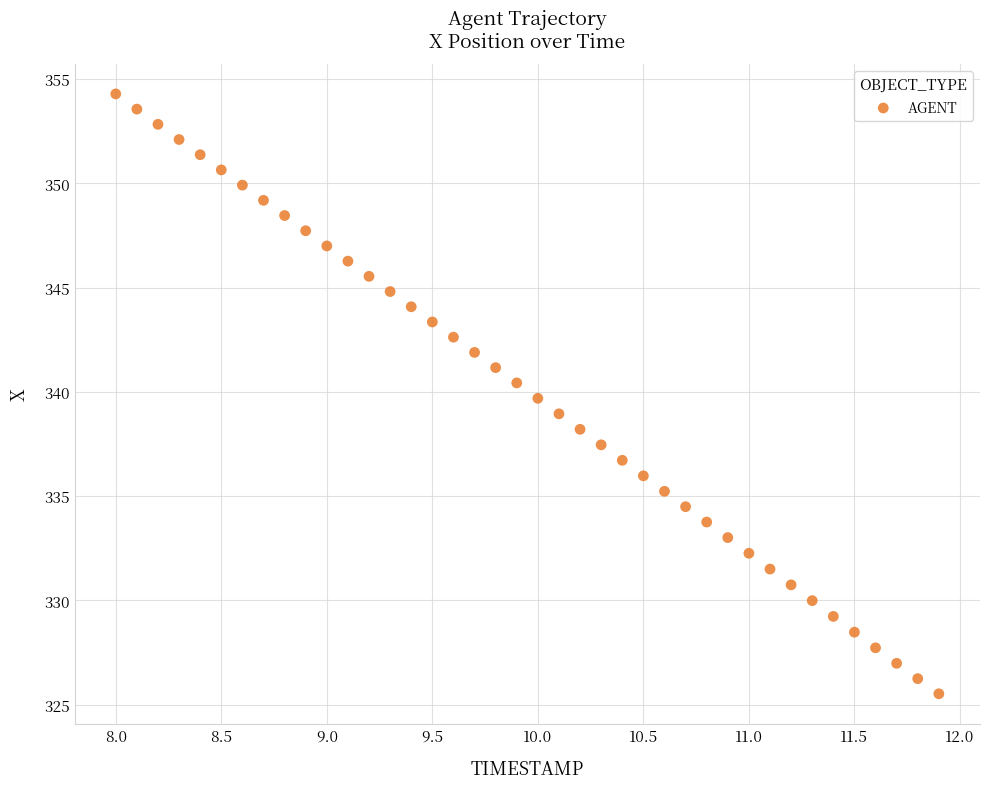

What is the range of Y values (max minus min)?

28.8